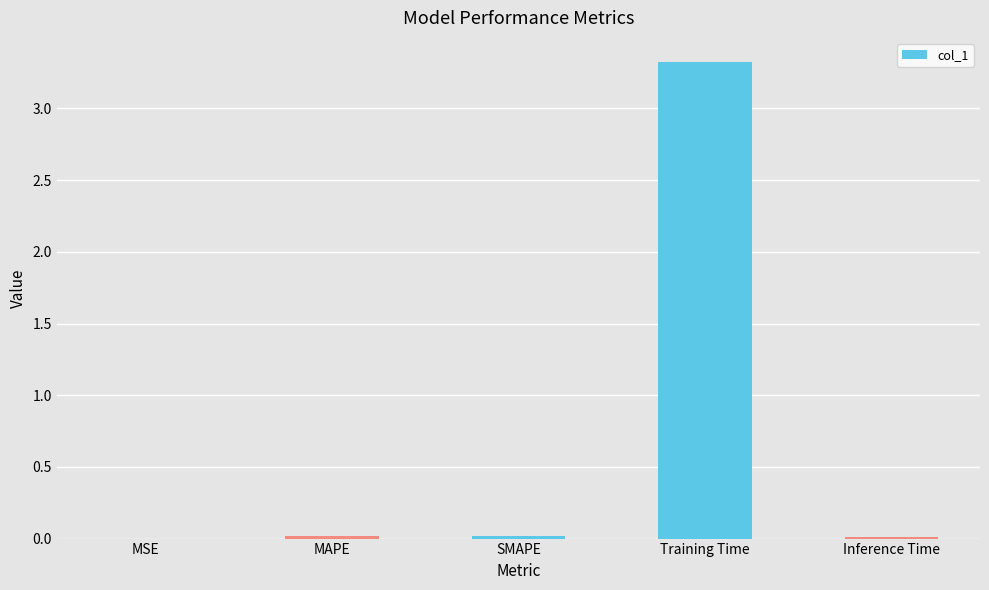

What is the maximum value shown in the chart?

3.3